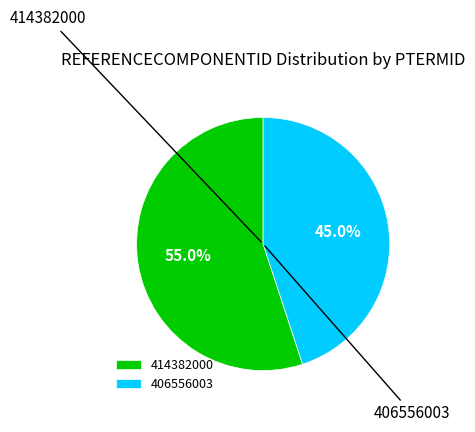

To the nearest percent, what is the combined percentage of 414382000 and 406556003?

100%